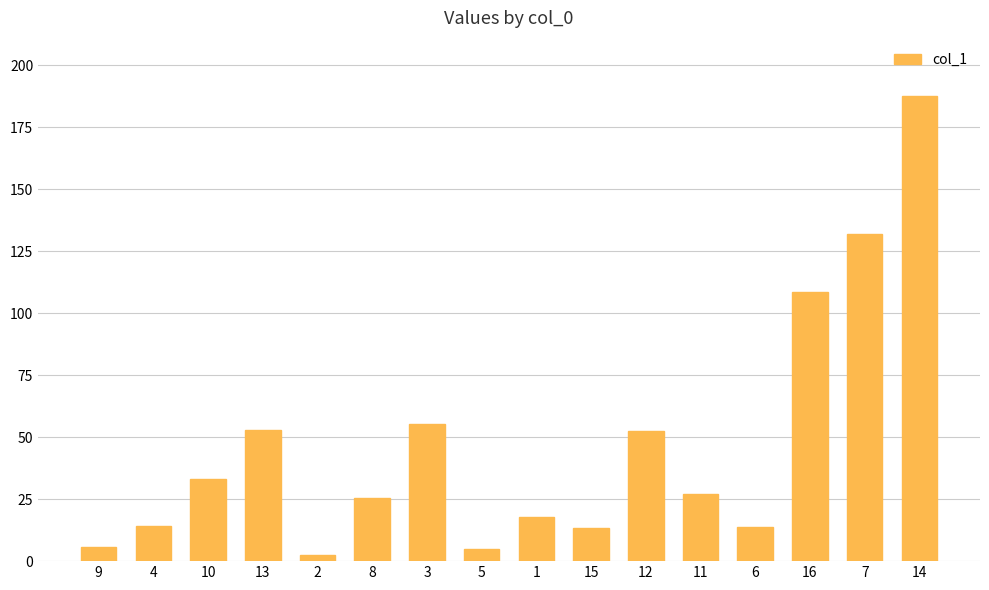

The value at 14 is 187.4. True or false?

True